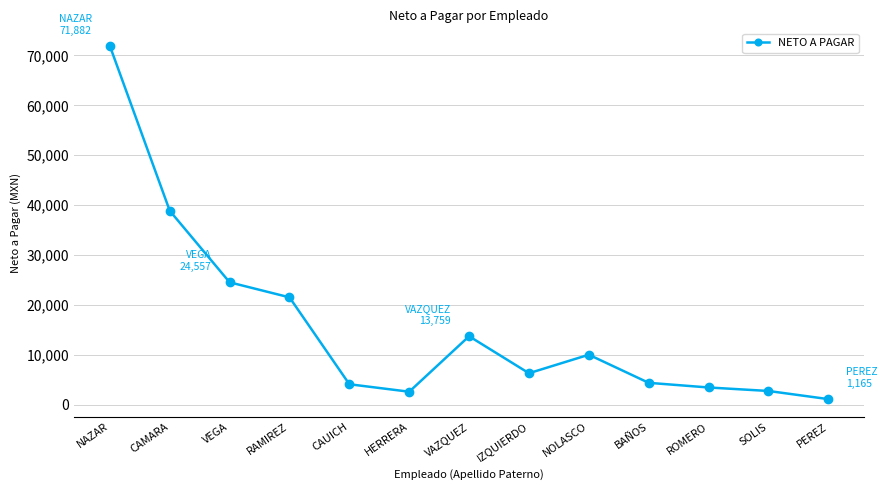

What is the difference between the second highest and minimum values?

37716.0